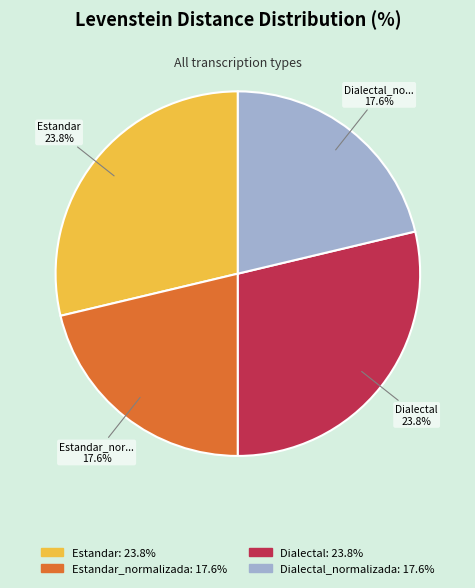

What is the largest slice in the pie chart?

Estandar